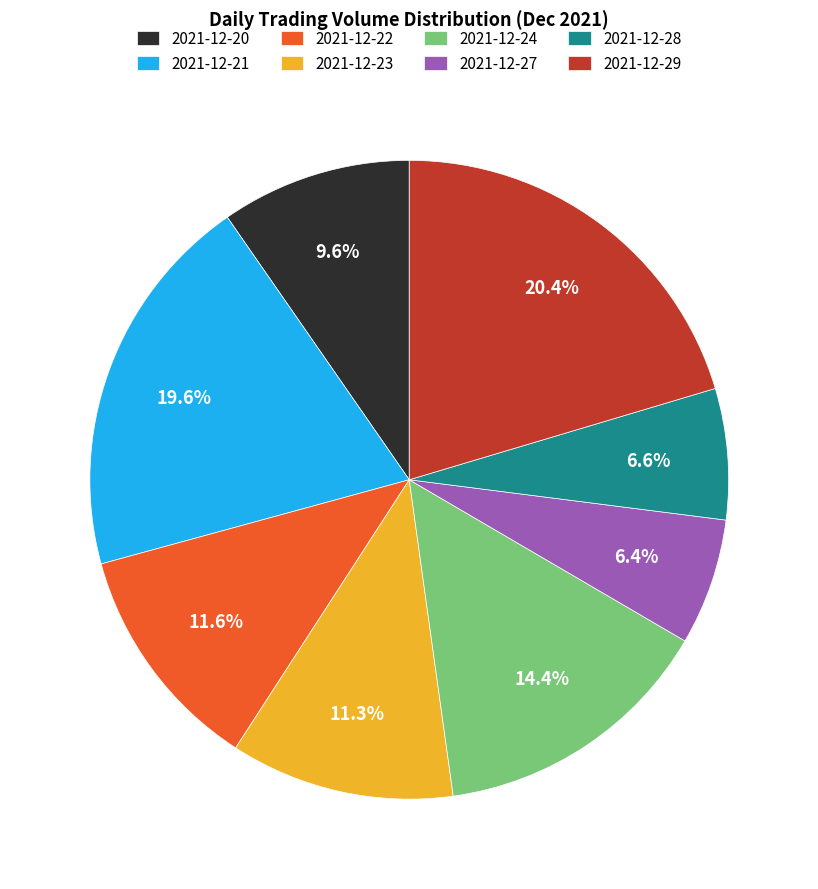

Is the sum of 2021-12-21 and 2021-12-23 greater than half?

No